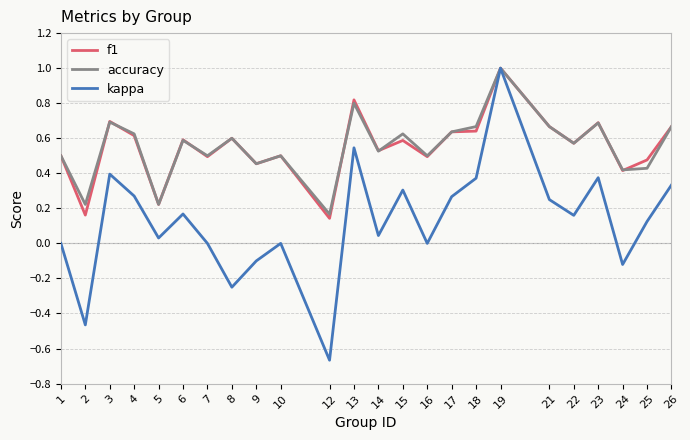

At which category does the chart reach its peak across all series?

19